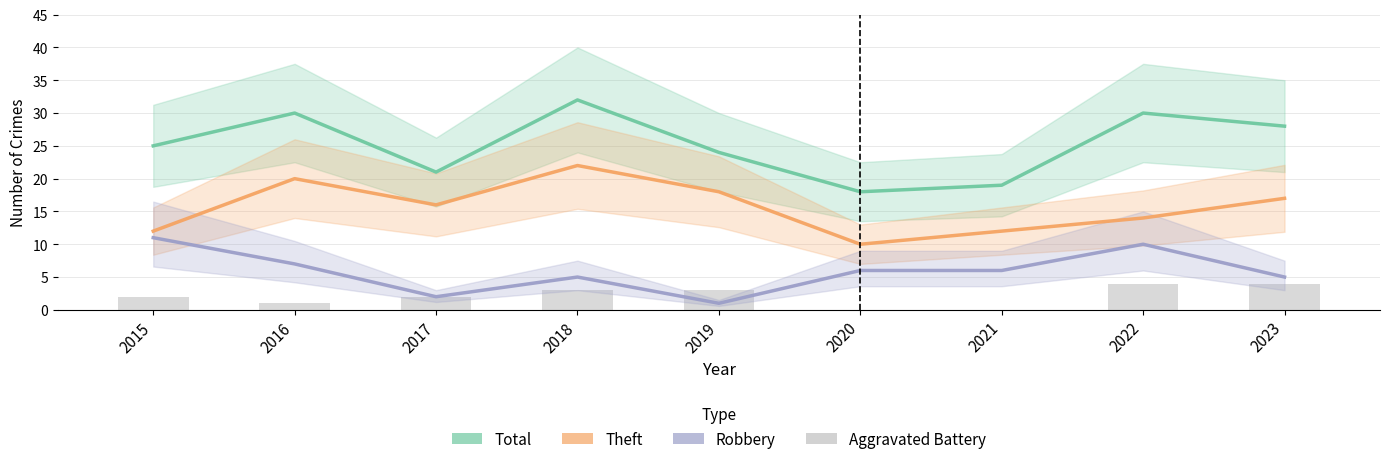

What is the total value across all series at 2015?

50